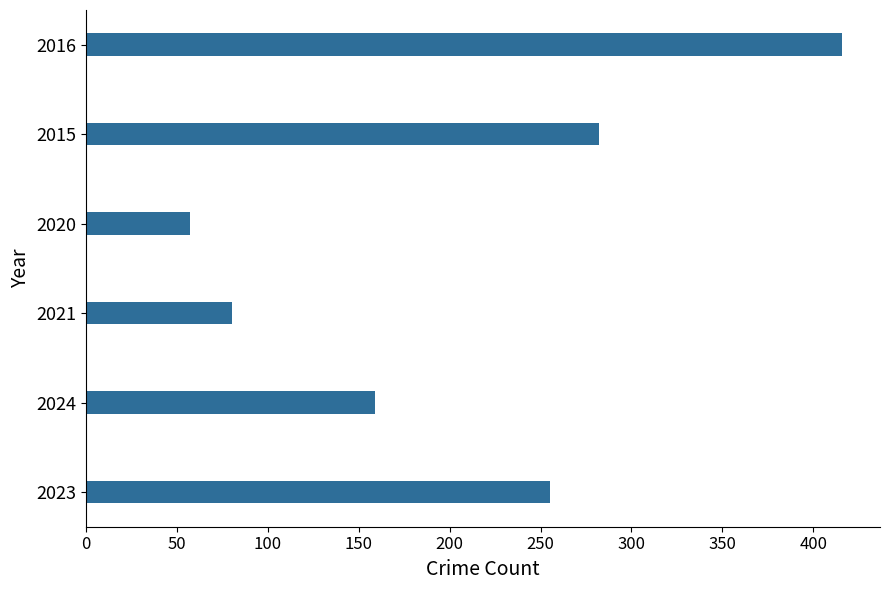

What is the smallest value displayed?

57